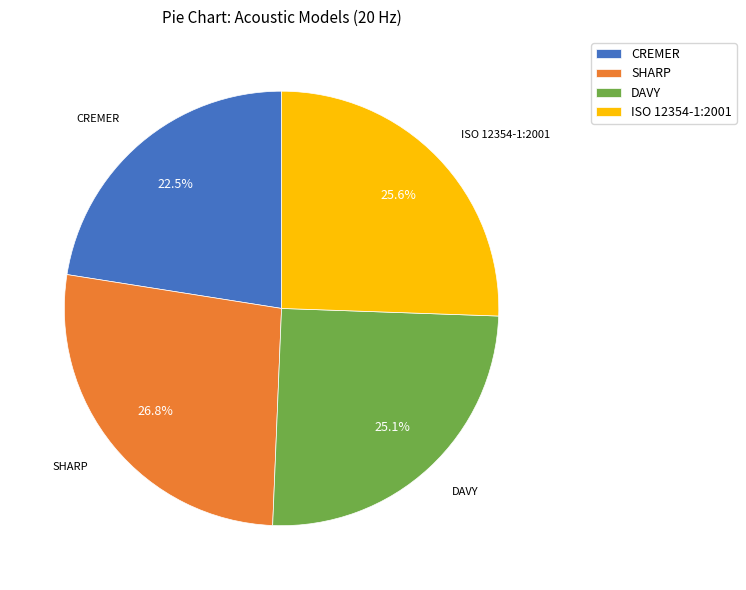

Is there any slice that represents more than half of the pie?

No